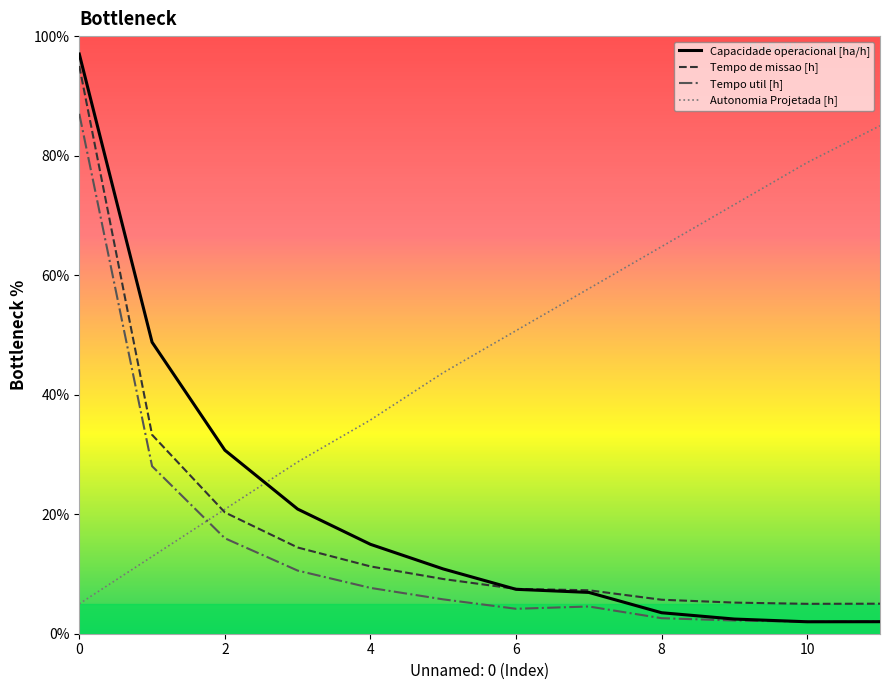

True or false: Tempo util [h] has a value of 28.0 at 1.

True